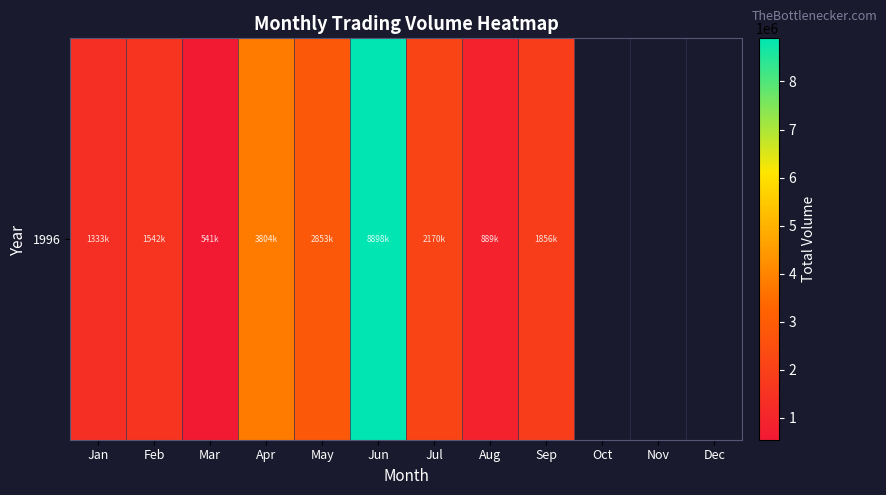

Which category has the highest value across all series?

Jun